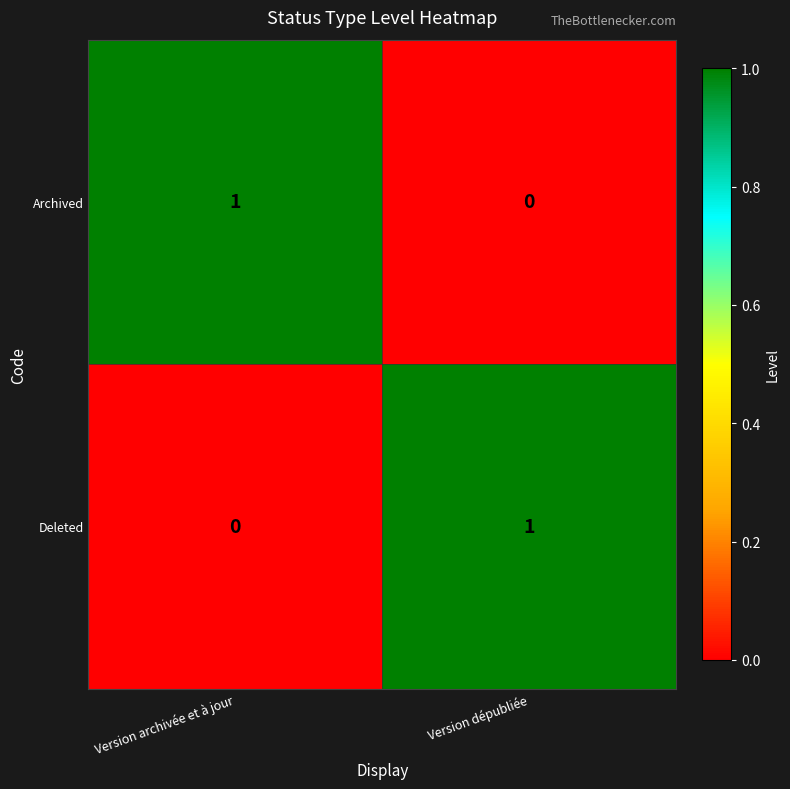

Is the value of Deleted at Version archivée et à jour greater than the value of Archived at Version archivée et à jour?

No